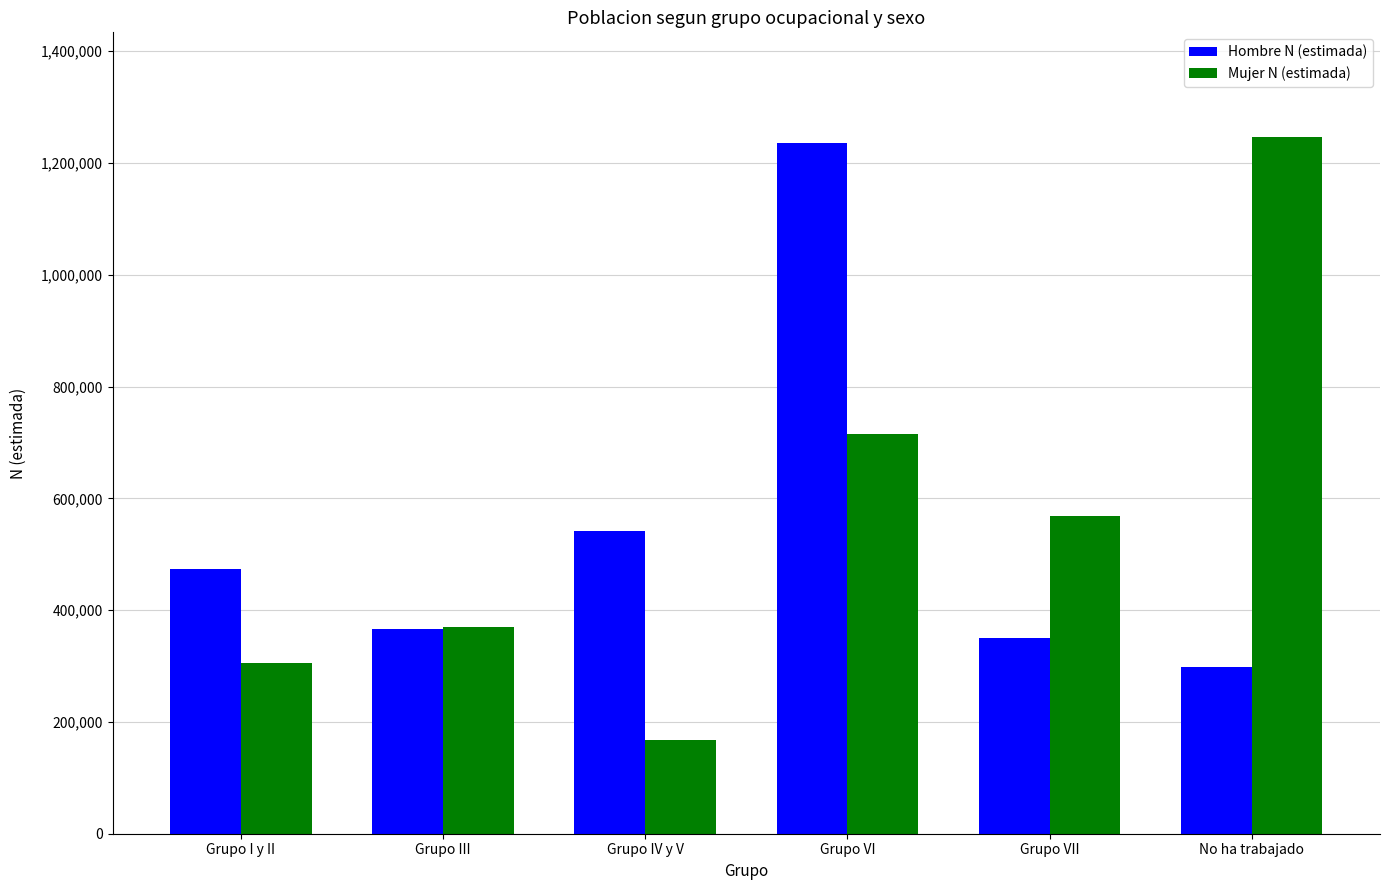

Which series has the largest total across all categories?

Mujer N (estimada)